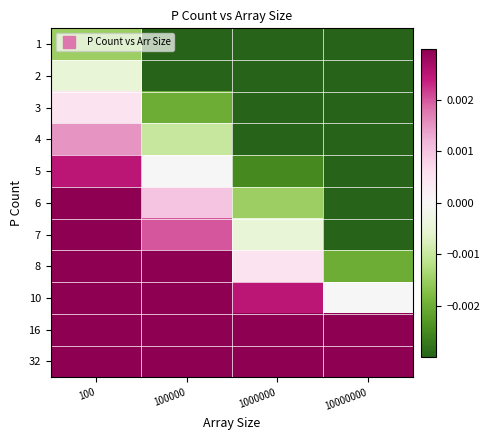

At how many categories does at least one series exceed 0?

4